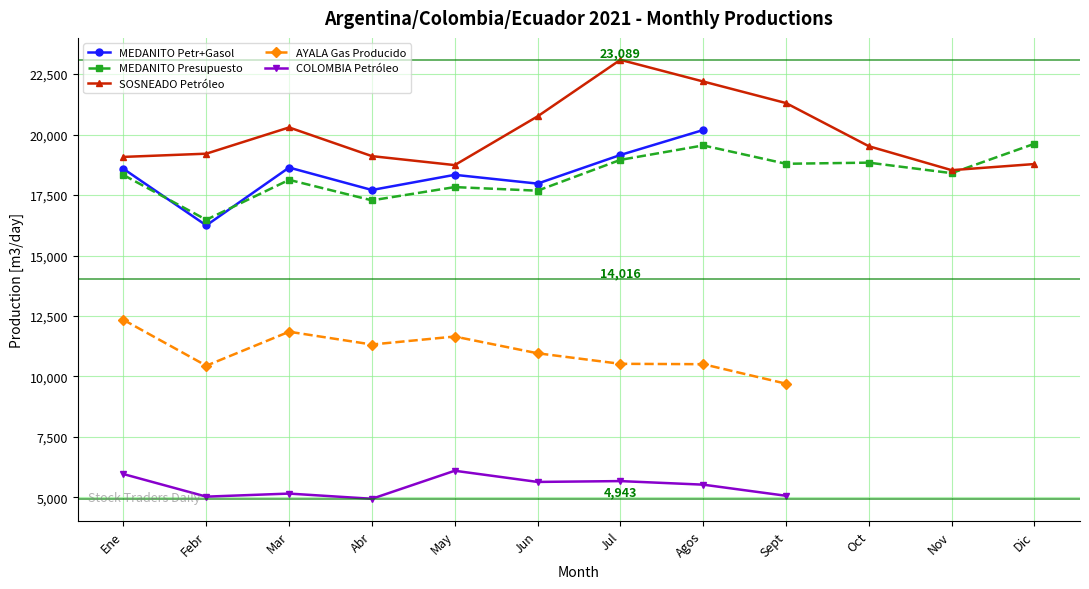

What is the sum of all MEDANITO Presupuesto values?

219880.7